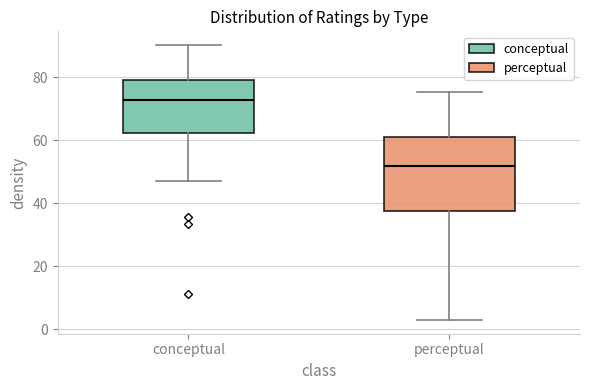

Reading left to right, transcribe this box plot: for each box, give where its median line is, the range the box spans, and where its two whiskers end, as read against the y-axis. The values are not printed on the chart, so give them approximately, as read against the axis.

conceptual: median 72, box 62 to 78, whiskers 48 to 90
perceptual: median 52, box 38 to 62, whiskers 2 to 76